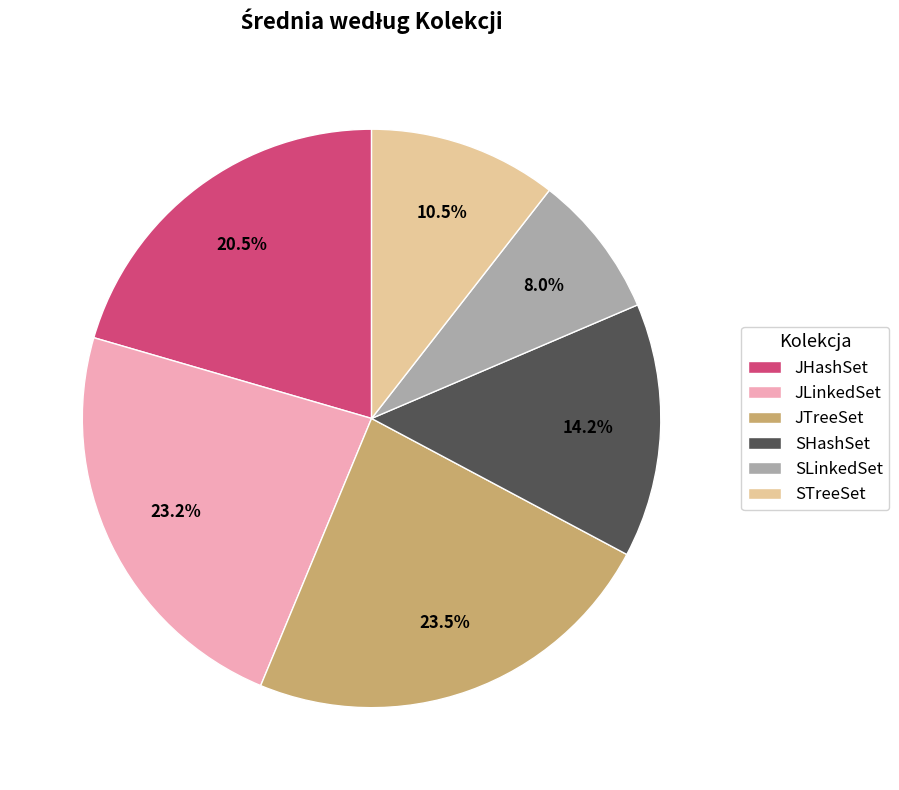

Is SHashSet the majority of the pie?

No